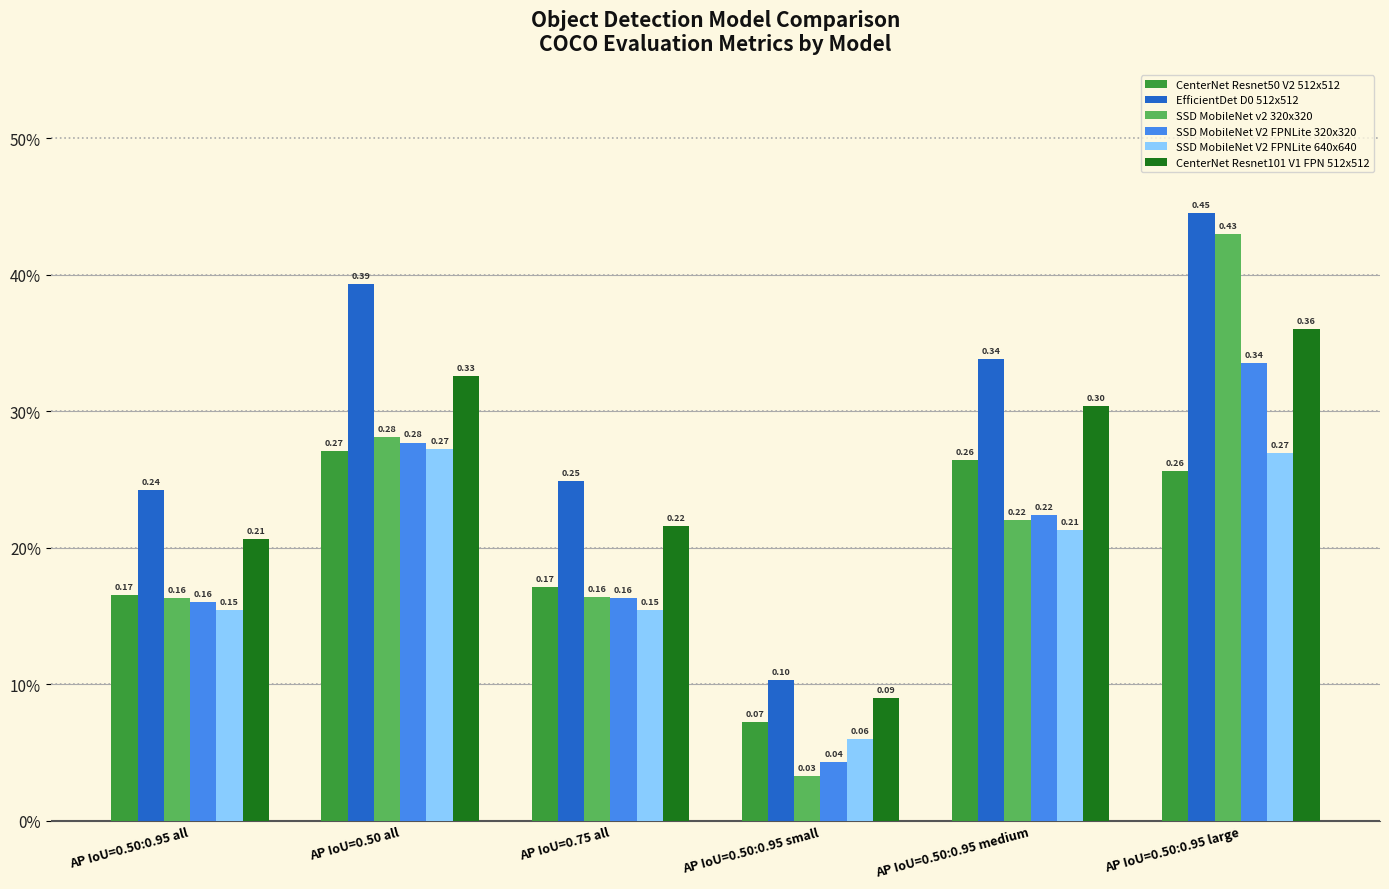

Which series has the largest total across all categories?

EfficientDet D0 512x512